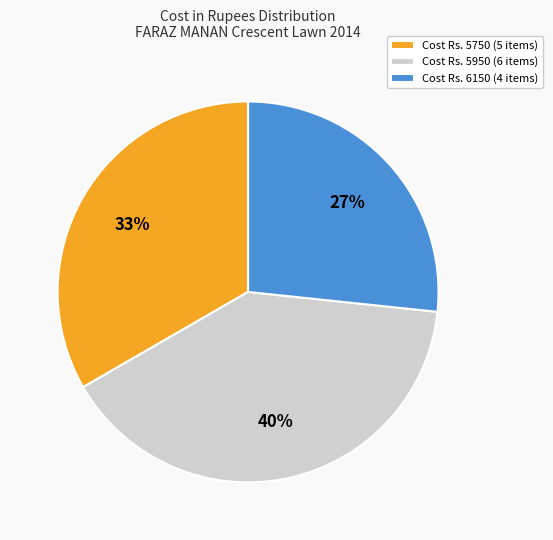

To the nearest percent, what is the difference between the largest and smallest slice percentages?

13%